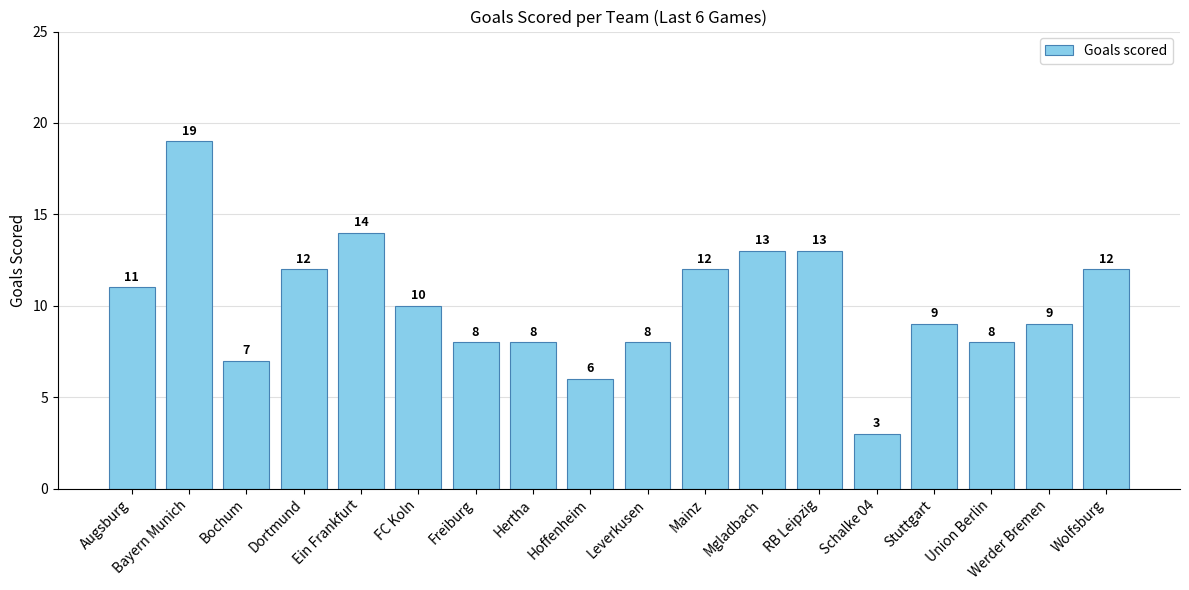

What is the sum of all values?

182